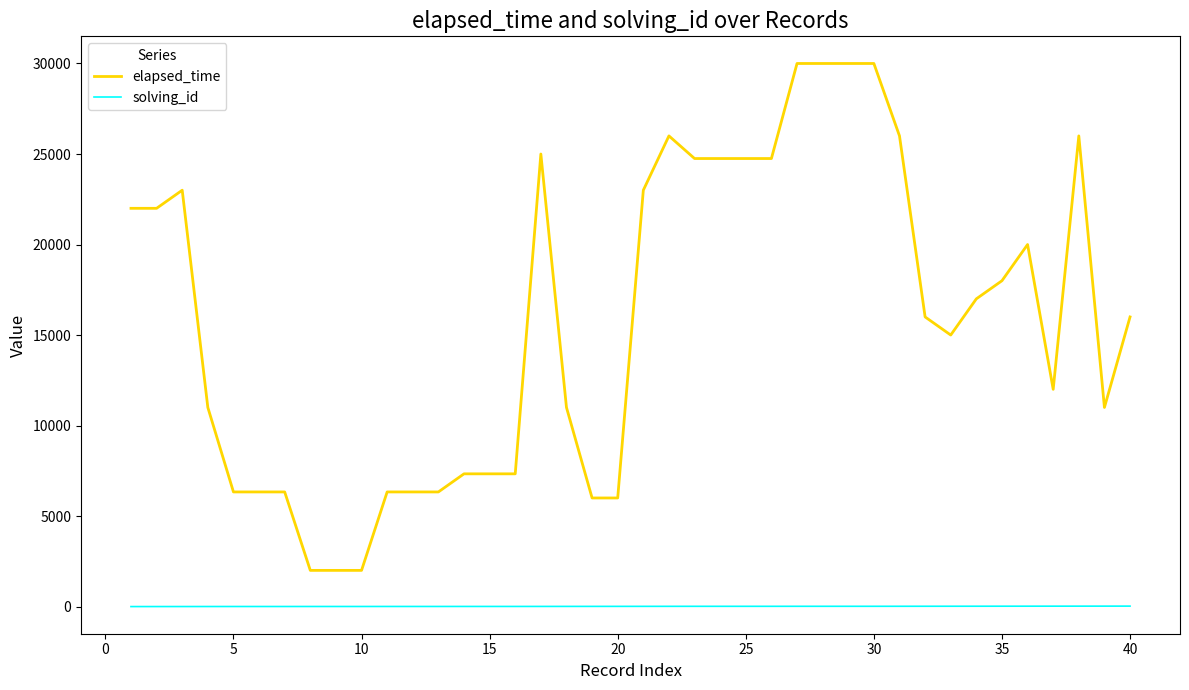

List the series in order of their overall mean, lowest first.

solving_id, elapsed_time